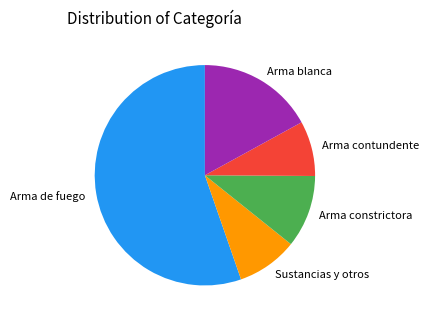

The Arma de fuego slice represents 42% of the pie. True or false?

False